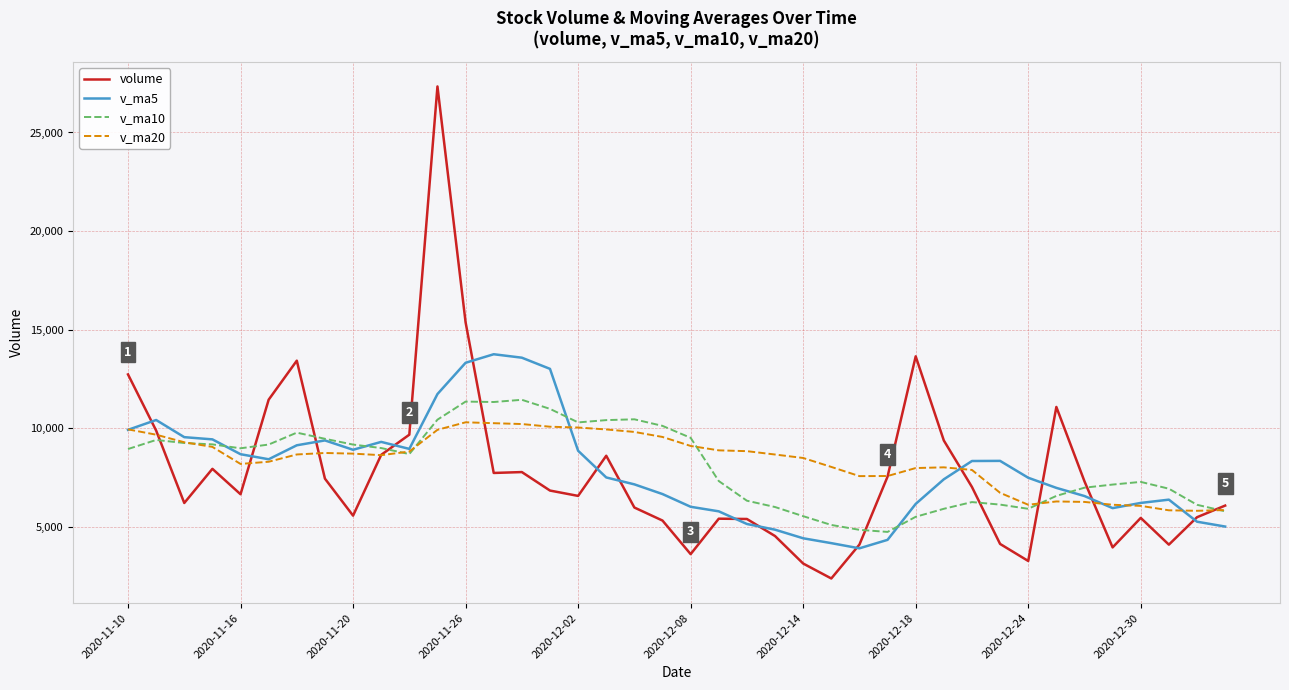

What is the greatest value displayed?

27333.0